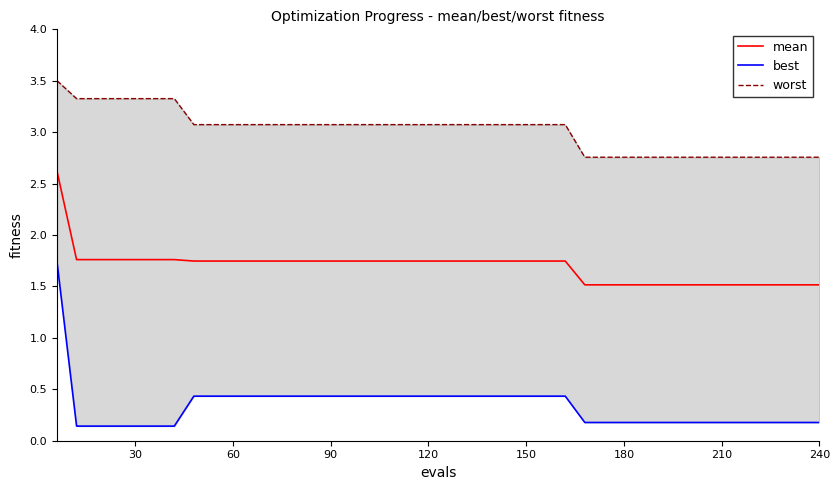

Count the number of data series in this chart.

3